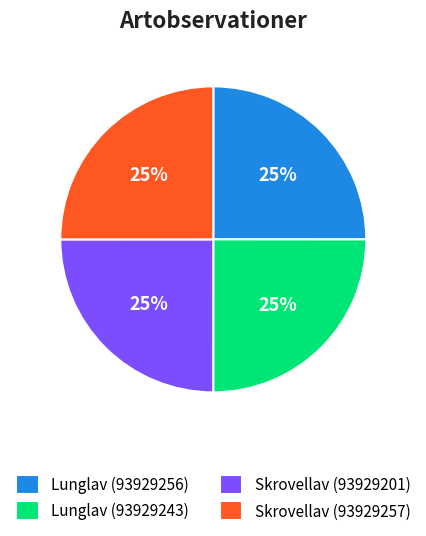

To the nearest percent, what is the average slice percentage?

25%